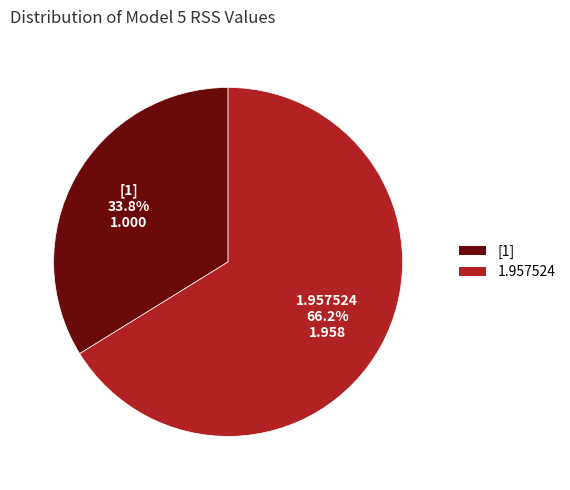

Rank the categories by value from highest to lowest.

1.957524, [1]